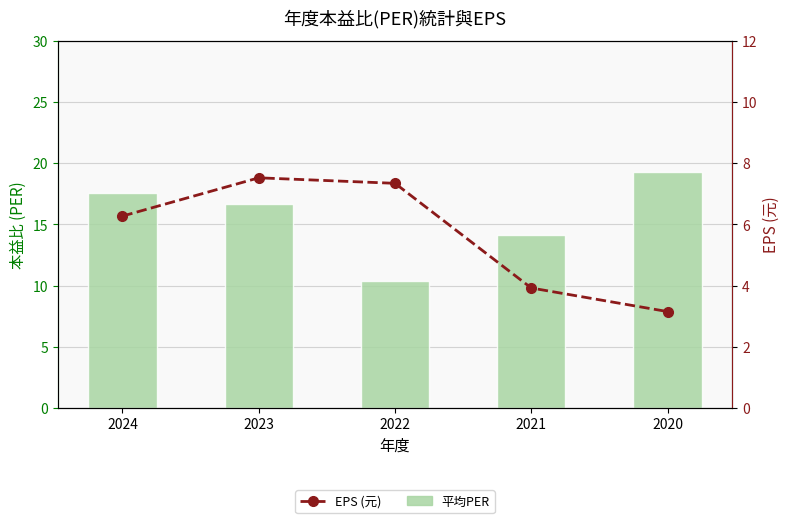

List the labels in order of EPS (元) value, smallest first.

2020, 2021, 2024, 2022, 2023